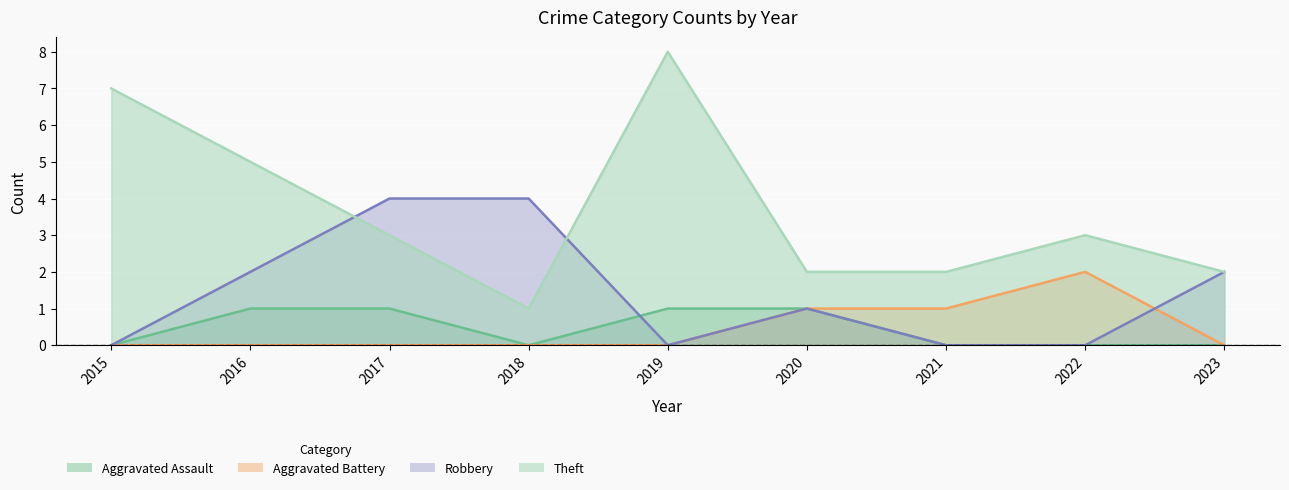

Reading left to right, transcribe all the data shown in this chart.

Aggravated Assault: 0	1	1	0	1	1	0	0	0
Aggravated Battery: 0	0	0	0	0	1	1	2	0
Robbery: 0	2	4	4	0	1	0	0	2
Theft: 7	5	3	1	8	2	2	3	2